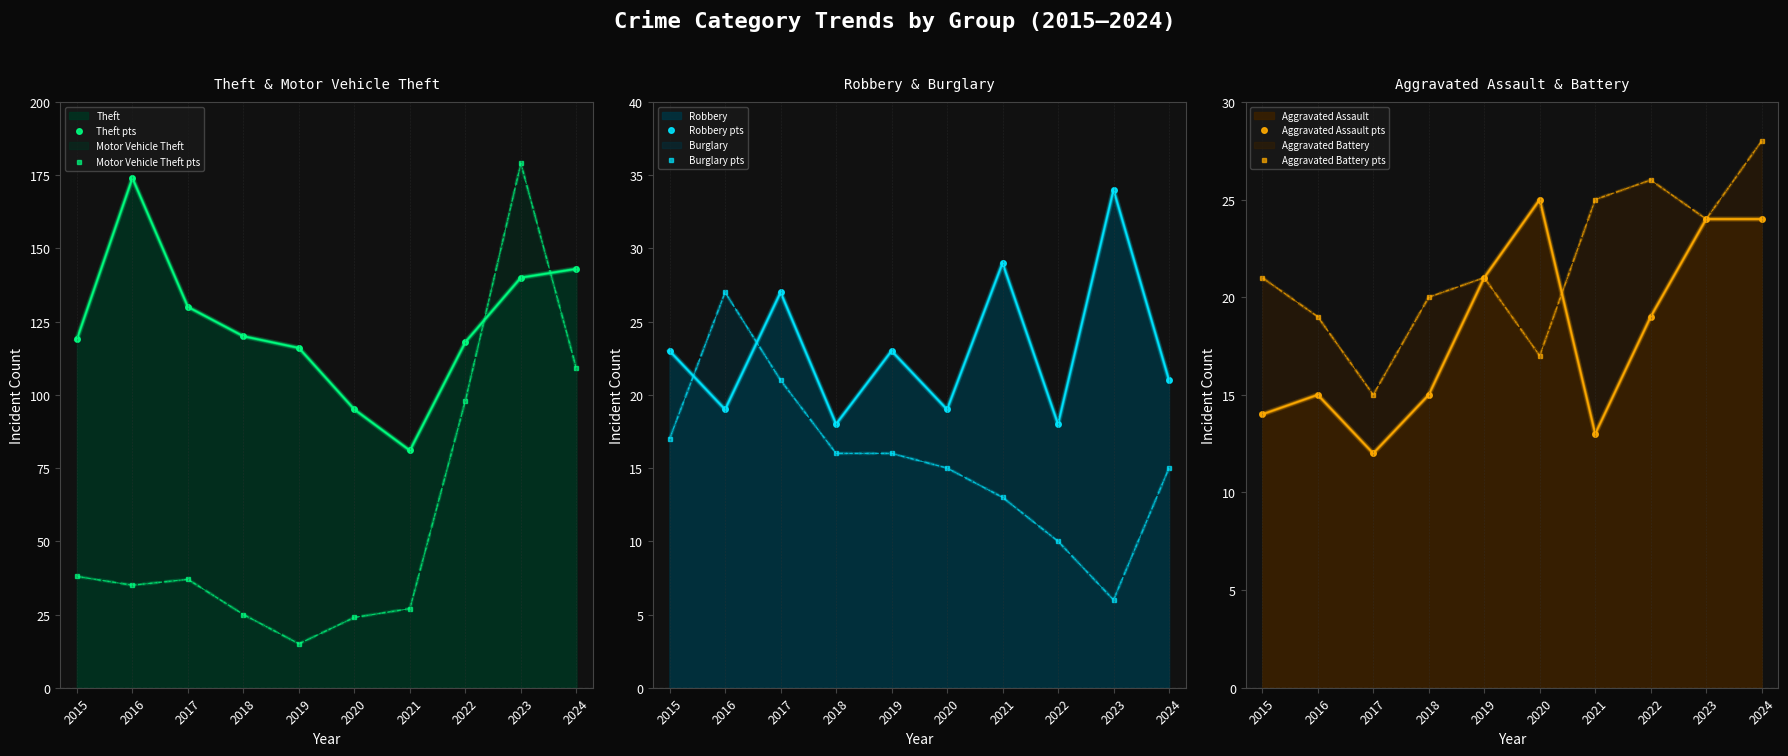

Which series has the largest range (max minus min)?

Motor Vehicle Theft pts